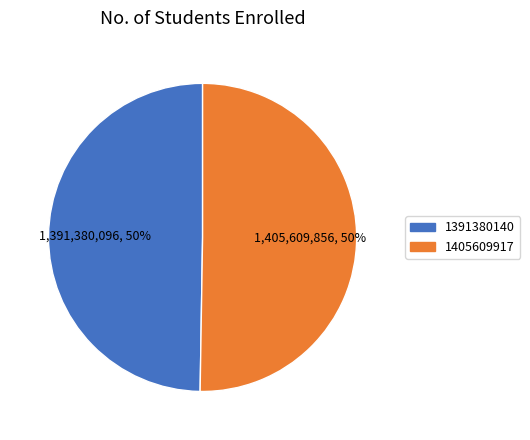

What is the ratio of the value at 1391380140 to the value at 1405609917?

1.0